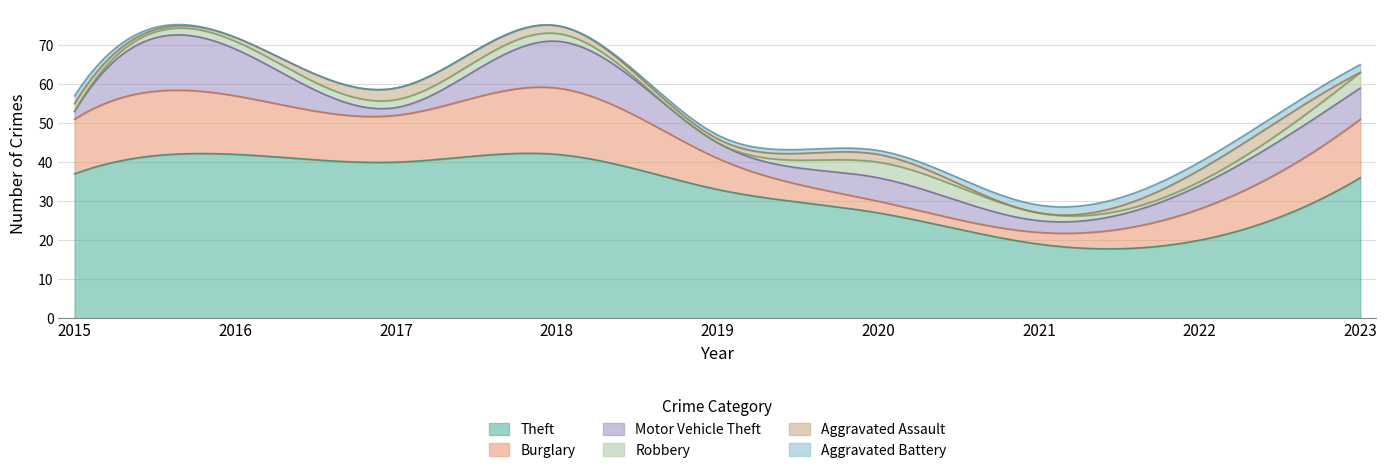

Reading left to right, transcribe all the data shown in this chart.

Theft: 37	42	40	42	33	27	19	20	36
Burglary: 14	15	12	17	8	3	3	8	15
Motor Vehicle Theft: 2	12	2	12	4	6	3	6	8
Robbery: 0	2	2	2	0	4	2	1	4
Aggravated Assault: 2	1	3	2	1	2	0	3	0
Aggravated Battery: 2	0	0	0	1	1	2	2	2